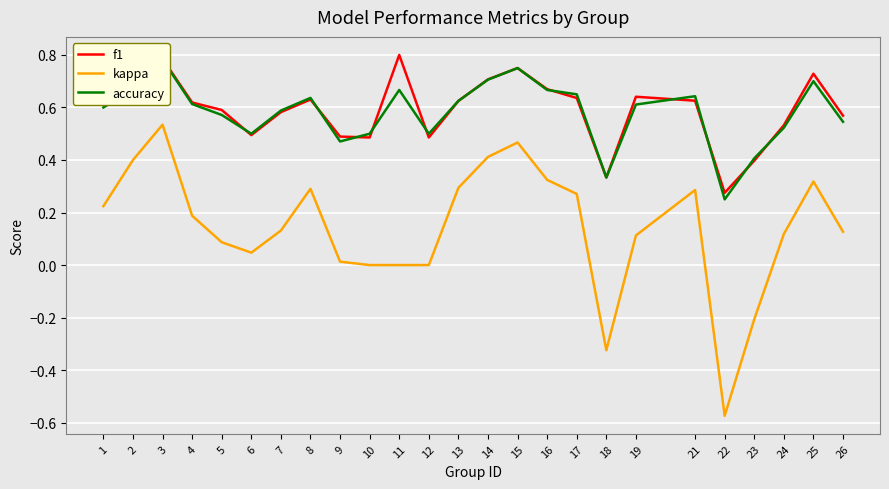

How many lines are shown in the chart?

3